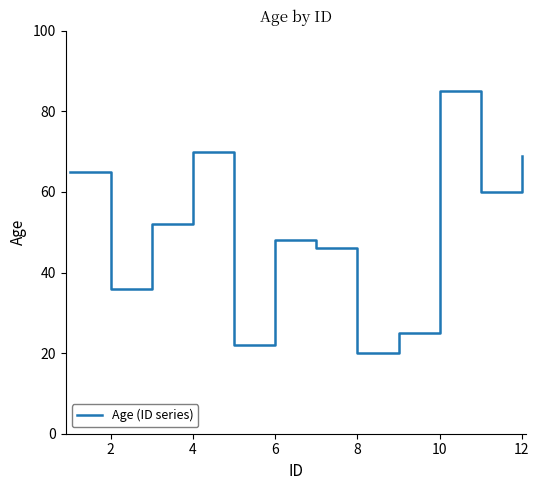

True or false: the data has more than 0 interior local peaks.

True